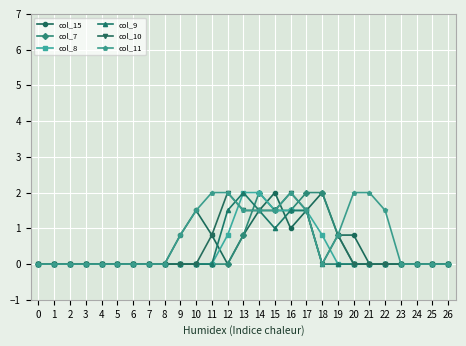

Count the number of categories in the chart.

27